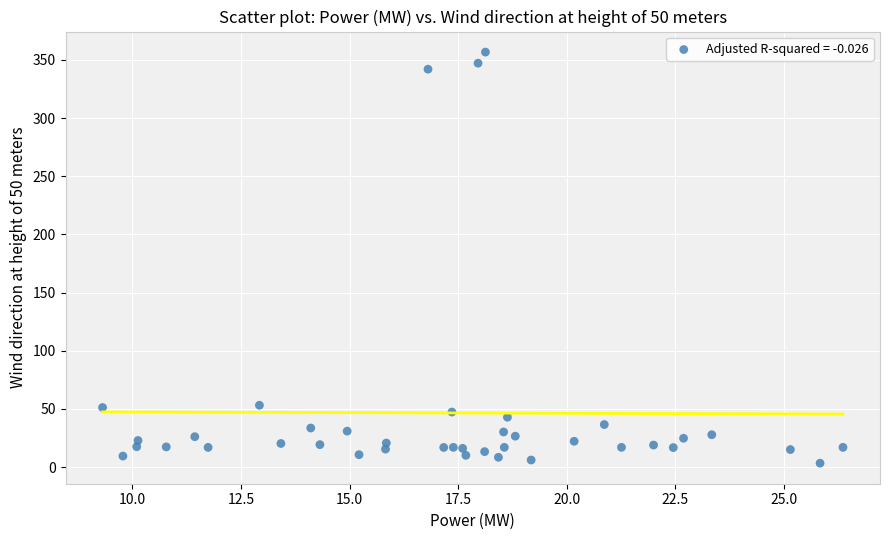

What is the range of X values (max minus min)?

17.1